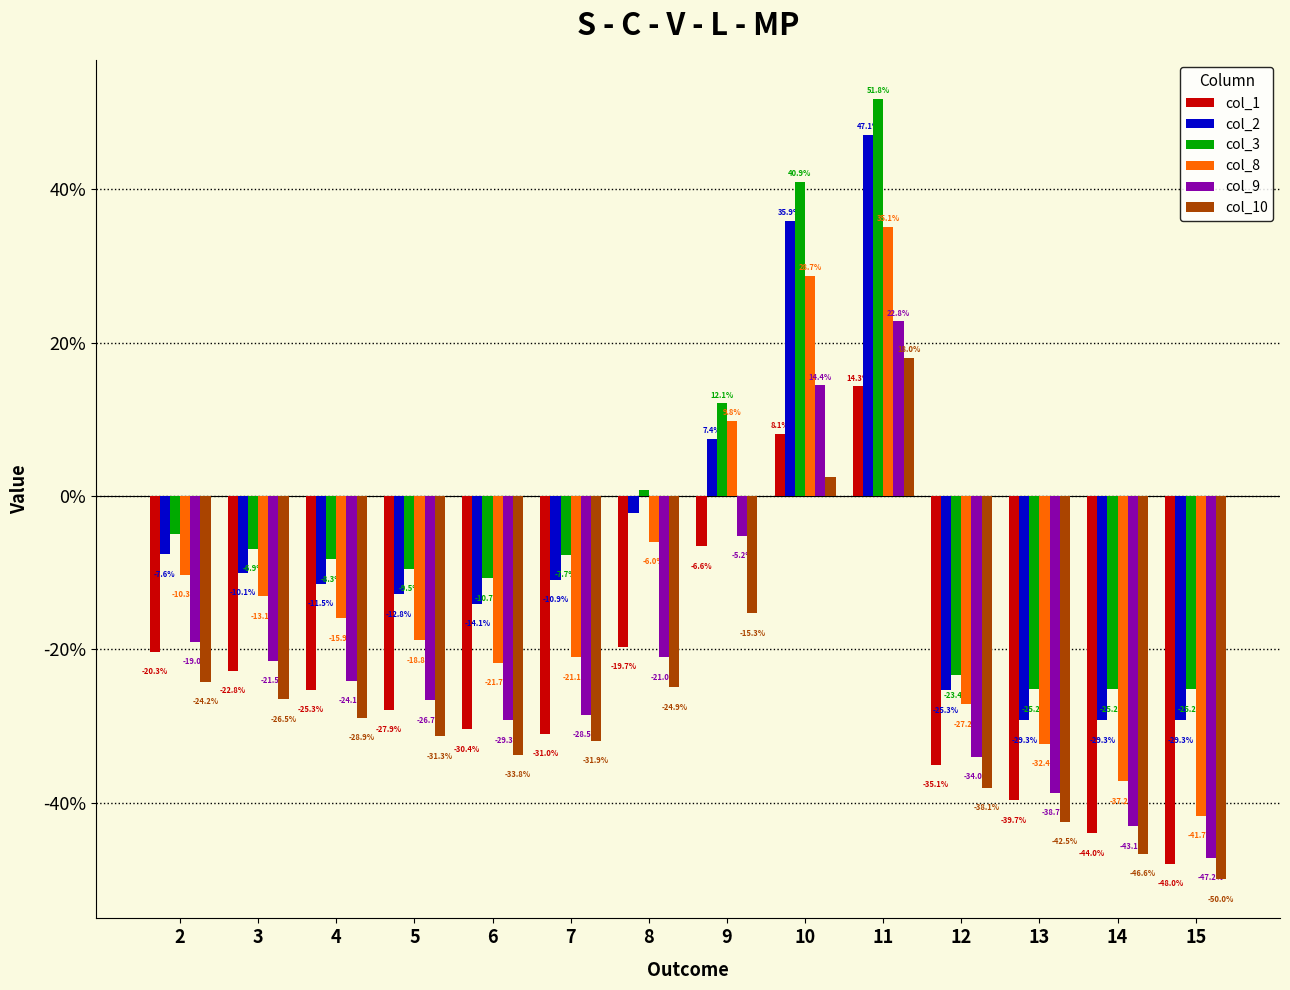

Are the bars grouped side by side (vs. stacked)?

Yes